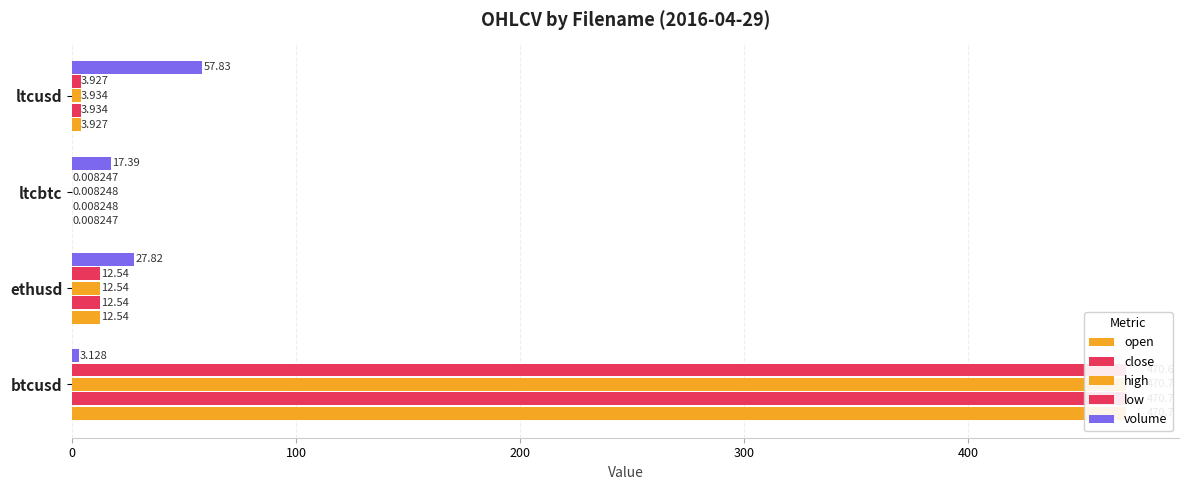

Which series has the largest range (max minus min)?

open